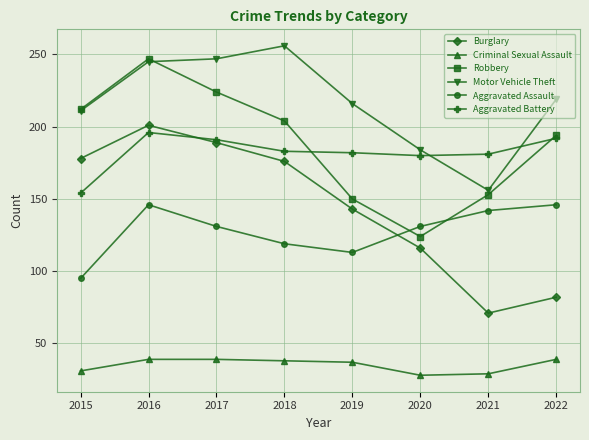

At which category is the sum across all series the highest?

2016